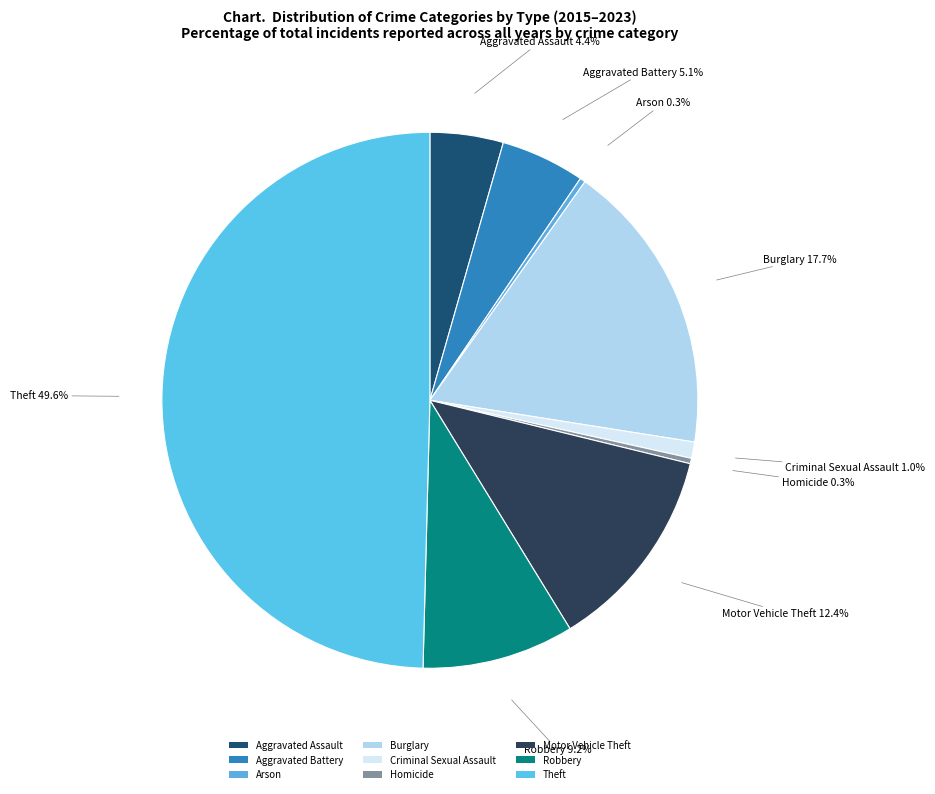

Count the number of slices in the pie.

9